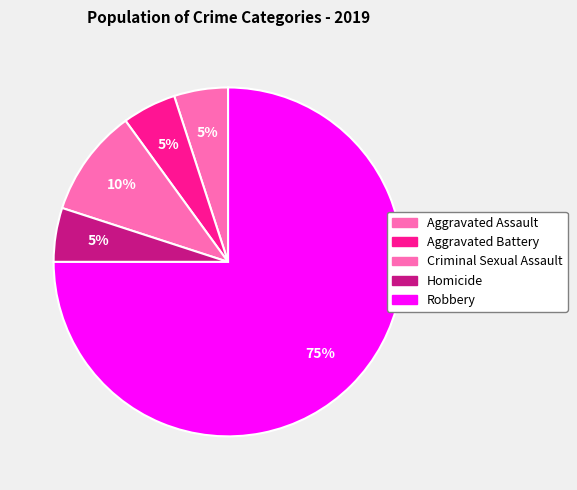

How many segments does this pie chart have?

5